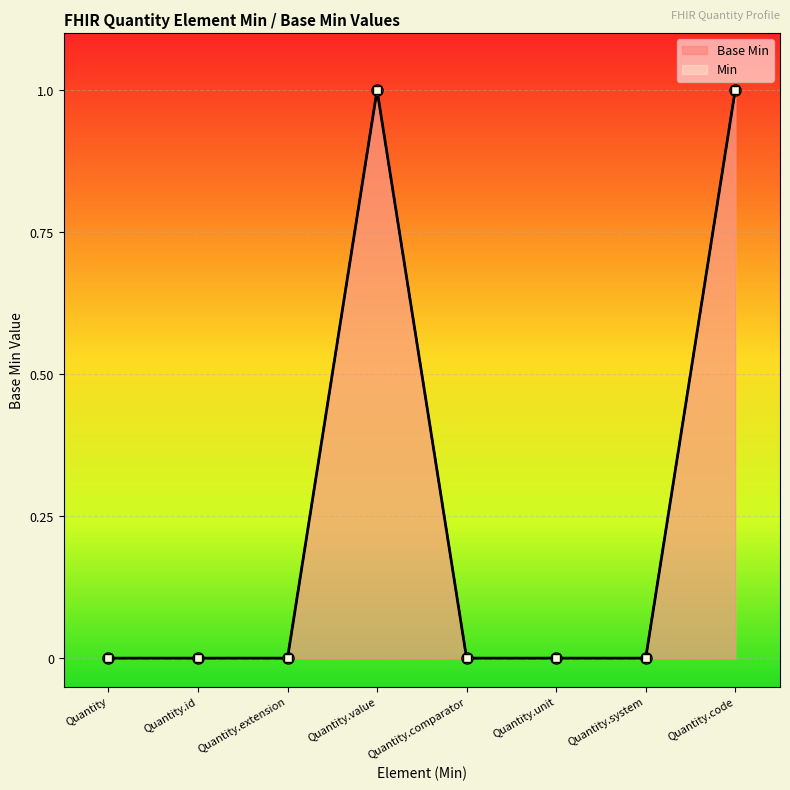

What is the sum of the values at Quantity.code and Quantity.unit?

1